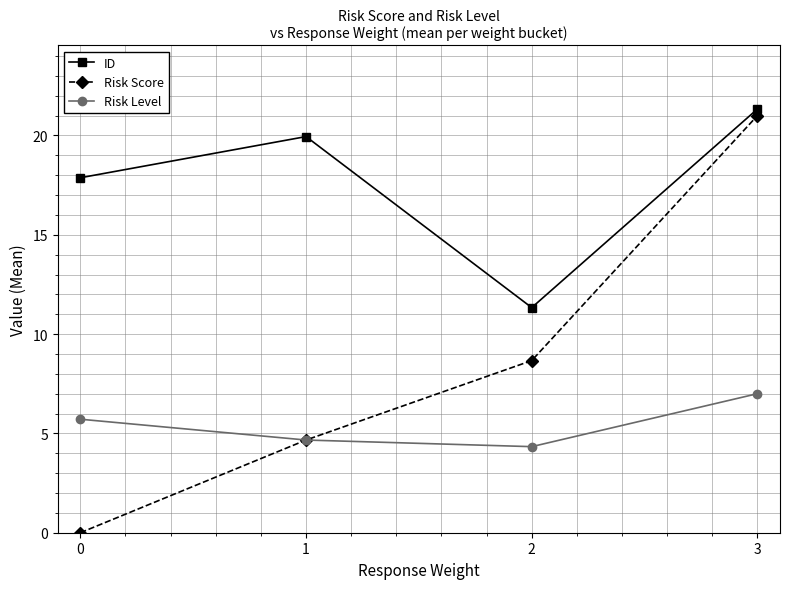

How many data points in Risk Level are less than 5?

2